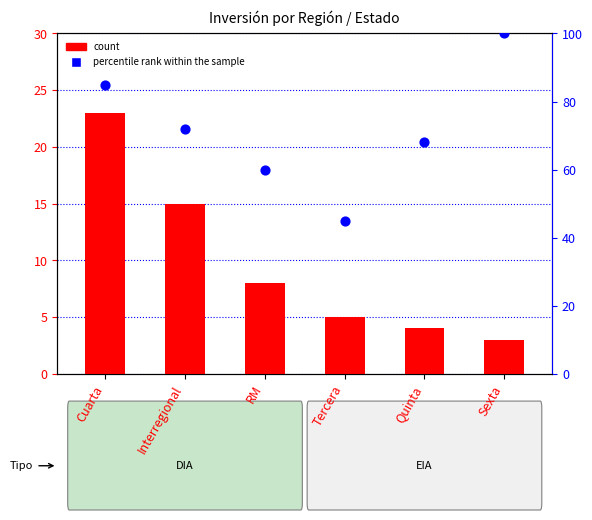

Which series has the largest total across all categories?

percentile rank within the sample